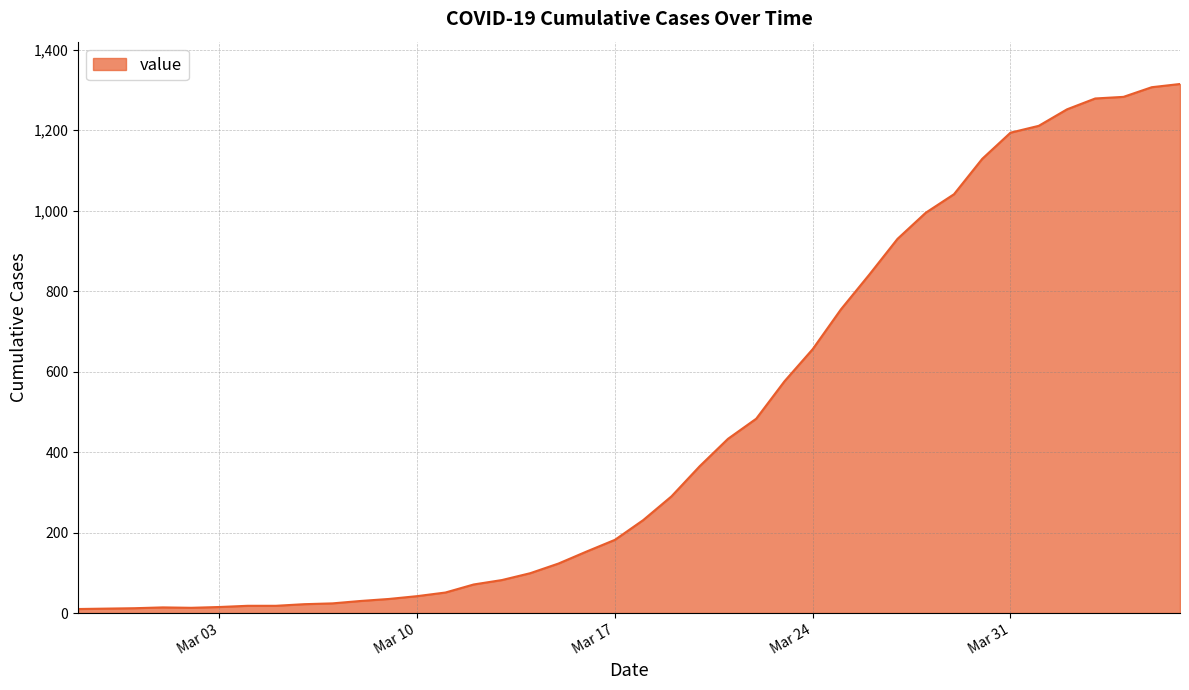

What is the greatest value displayed?

1315